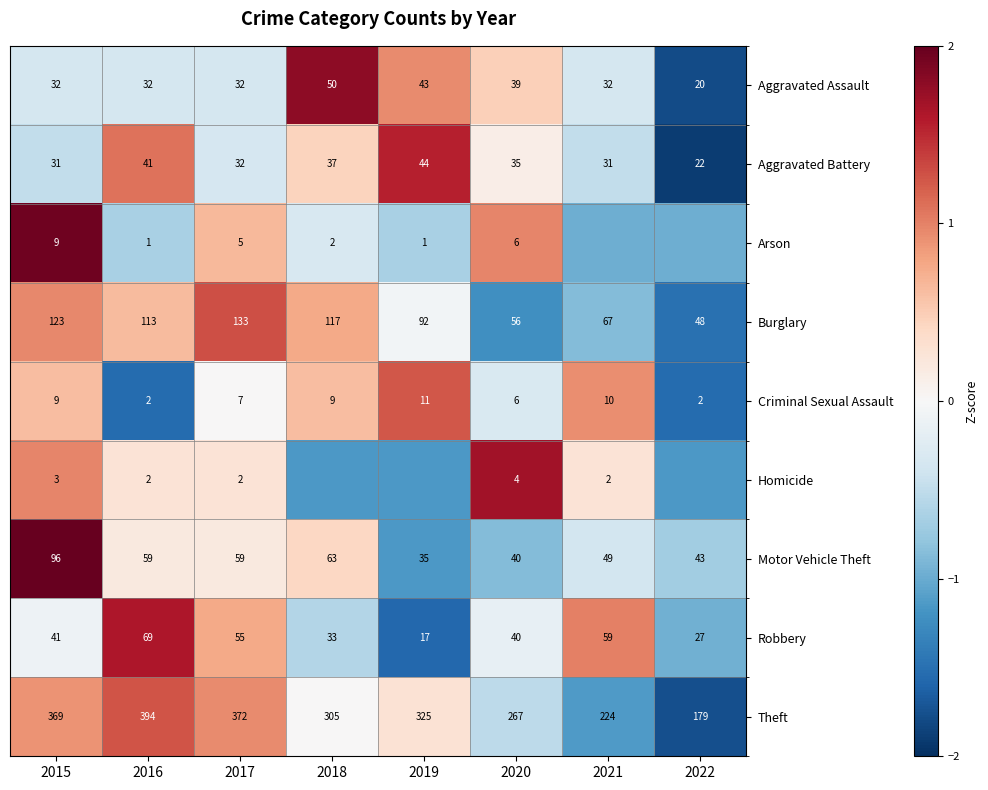

Is the value of Aggravated Battery at 2020 greater than the value of Homicide at 2020?

Yes